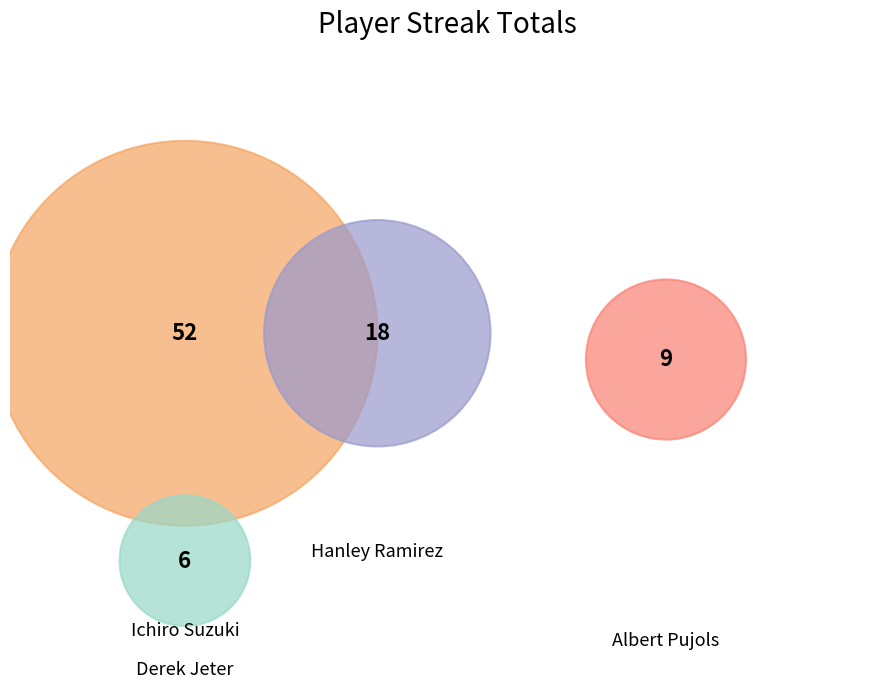

To the nearest percent, what is the difference between the Derek Jeter and Hanley Ramirez slice percentages?

14%